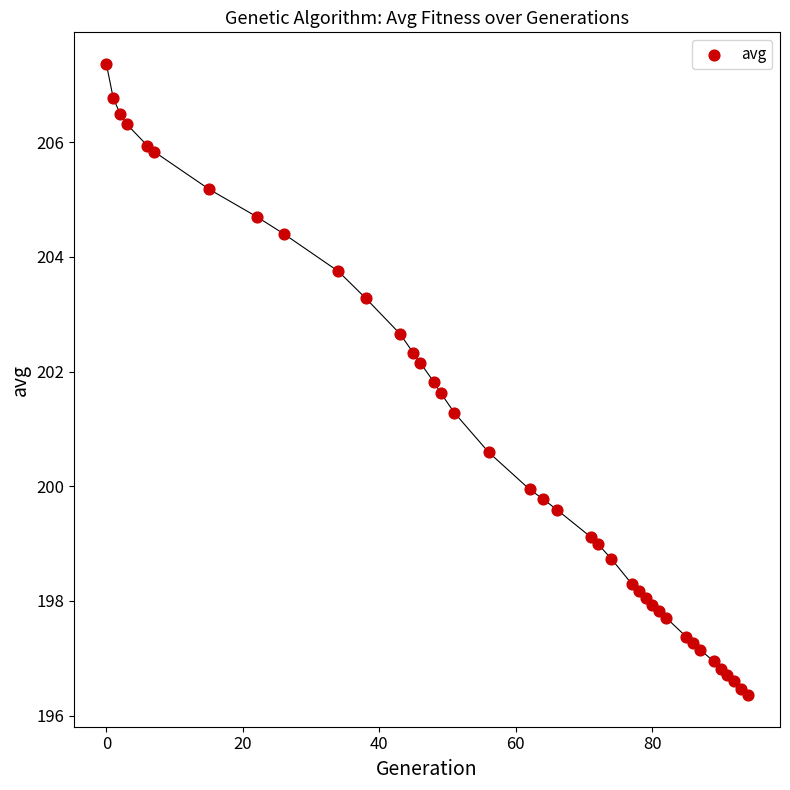

What Y value in the scatter plot is closest to 201?

201.3